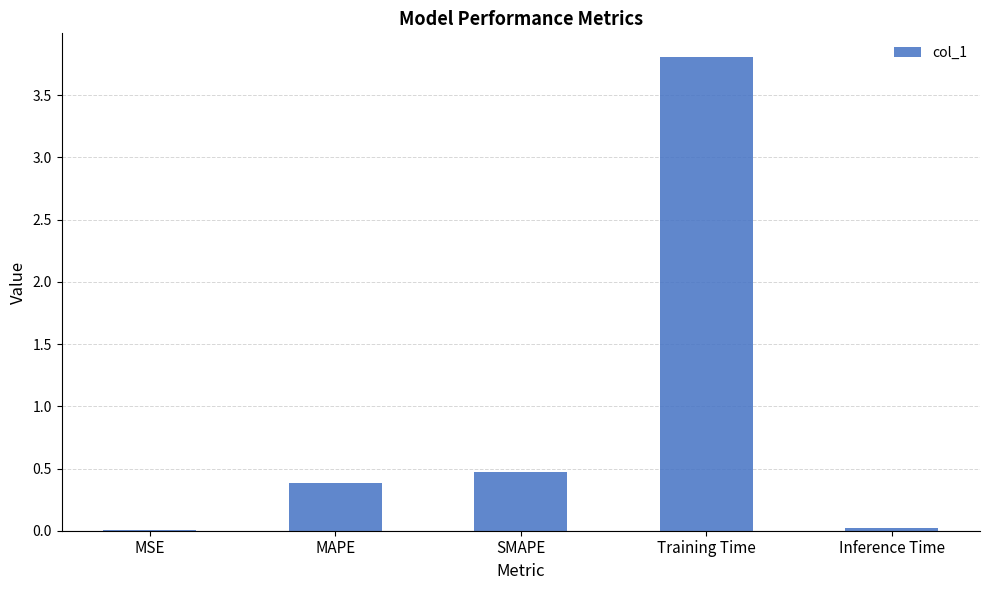

At which label is the value closest to 1?

SMAPE